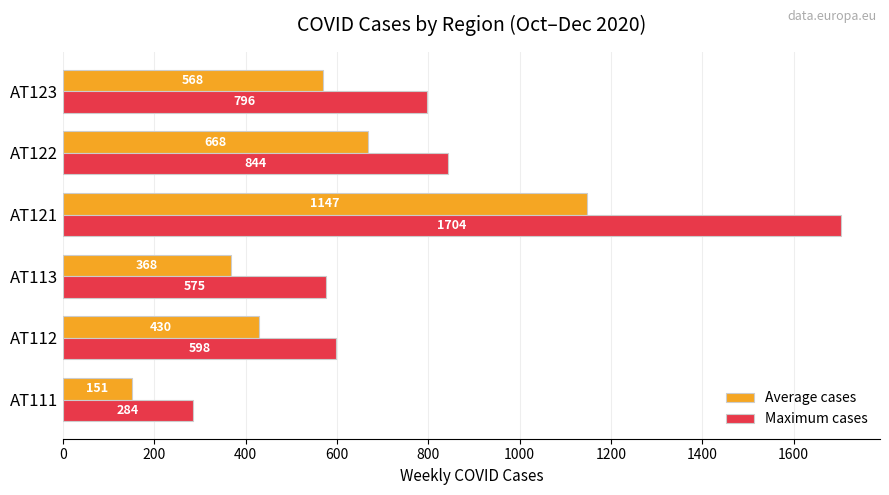

What is the average value of the Average cases series?

555.2